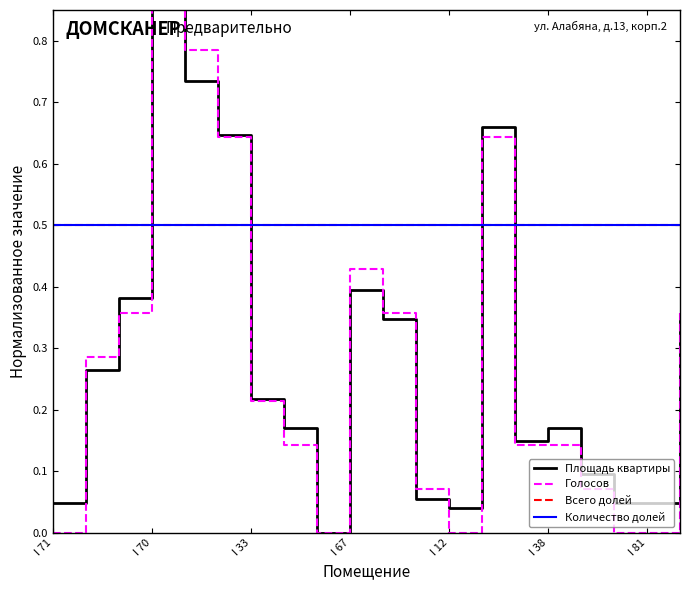

Which series ends up on top after the final intersection of Голосов and Площадь квартиры?

Голосов